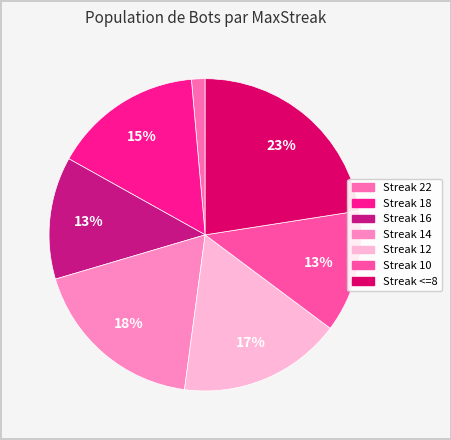

How many segments does this pie chart have?

7